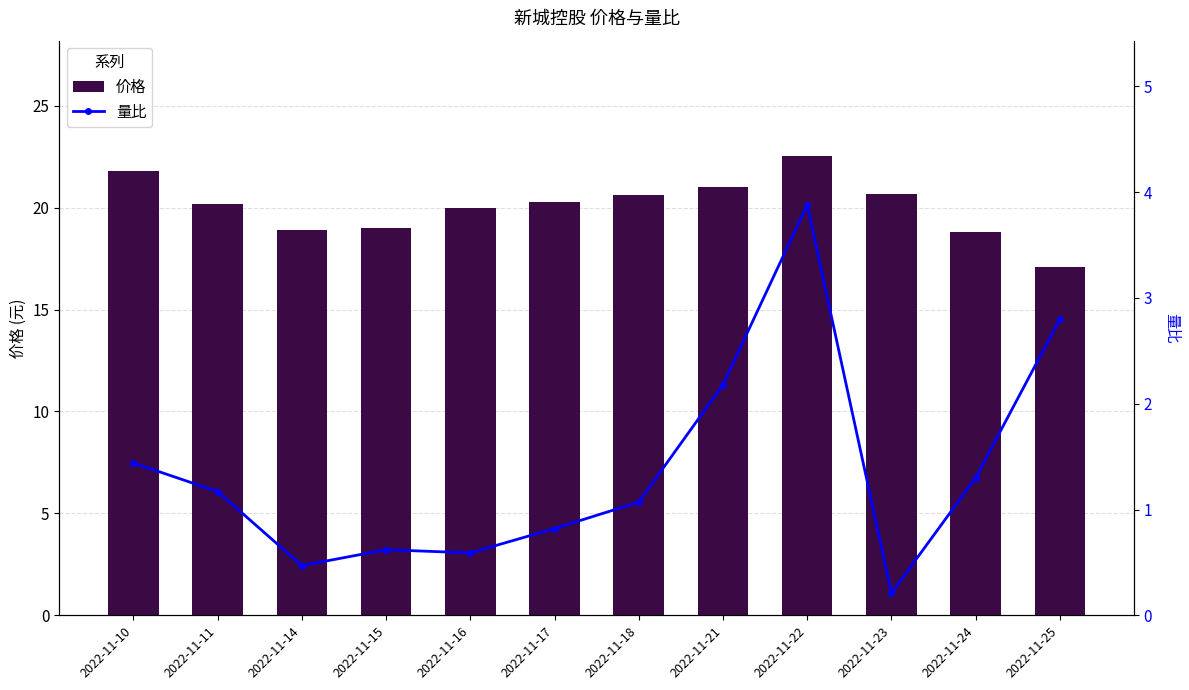

Count the number of data series in this chart.

2